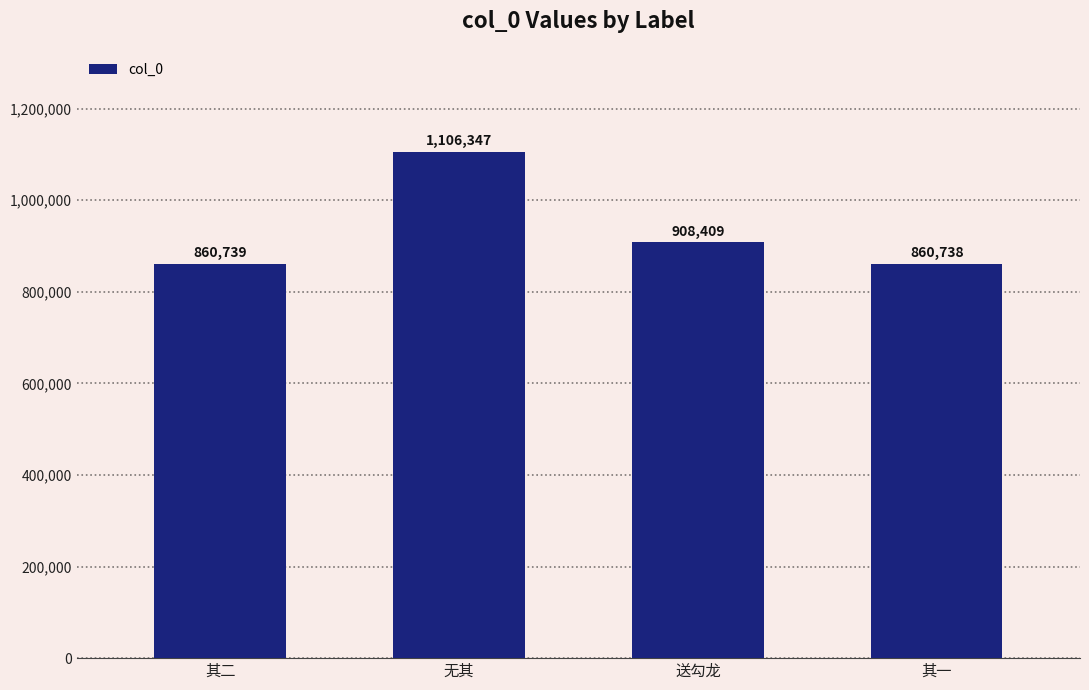

Rank the categories by value from lowest to highest.

其一, 其二, 送勾龙, 无其